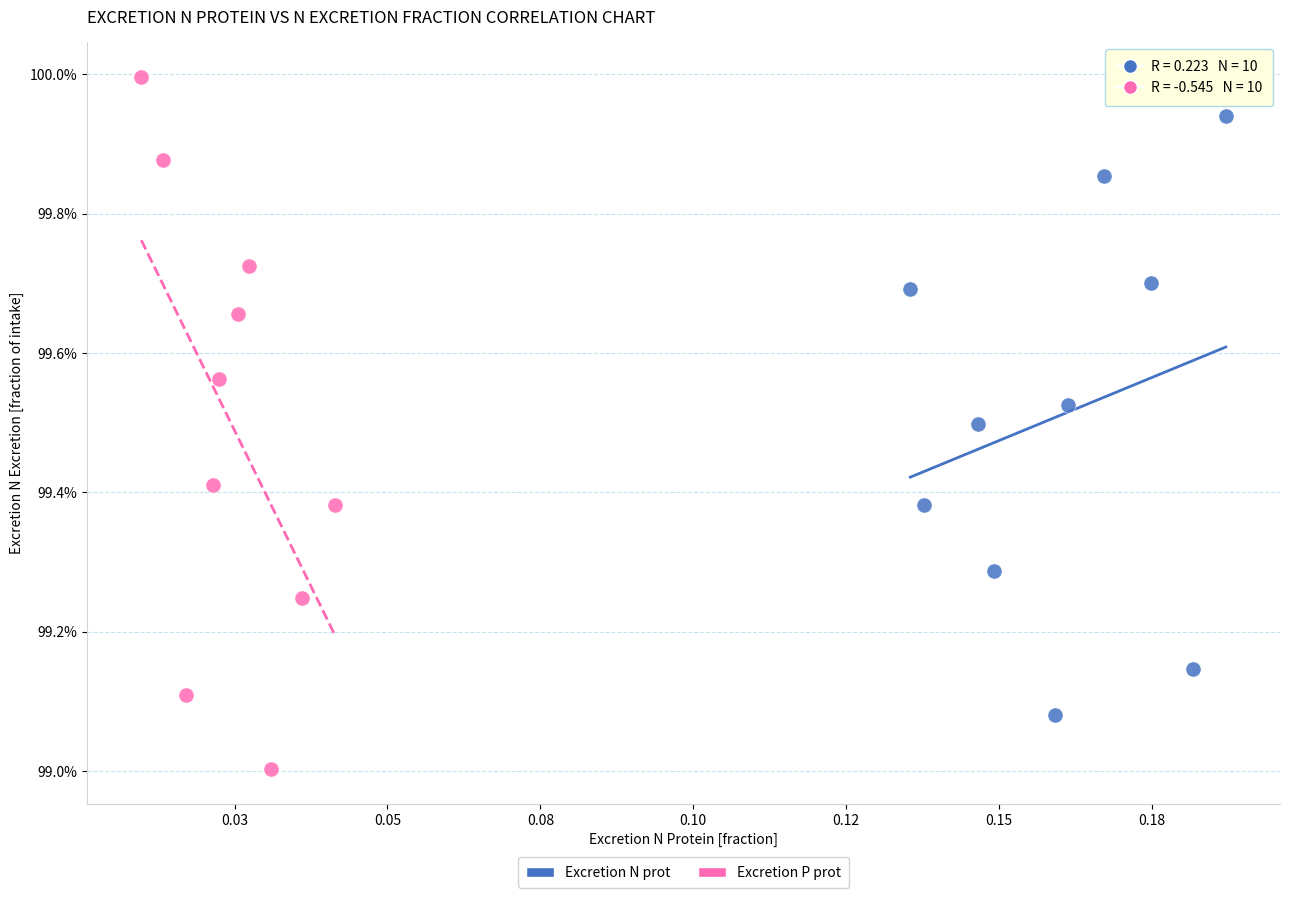

Which series contains the highest Y value?

Excretion P prot